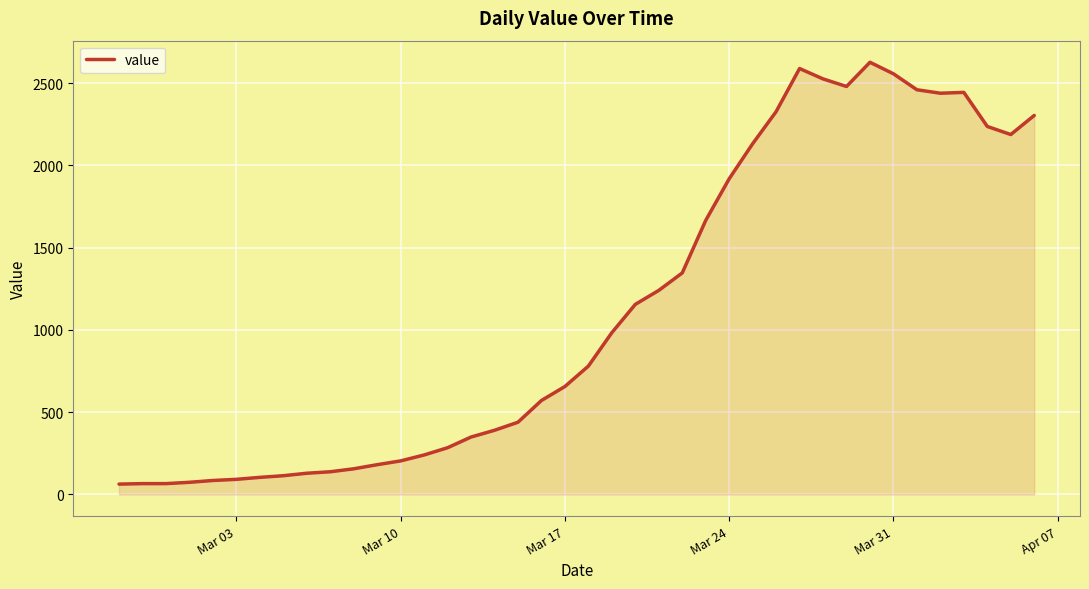

What is the sum of all values?

44785